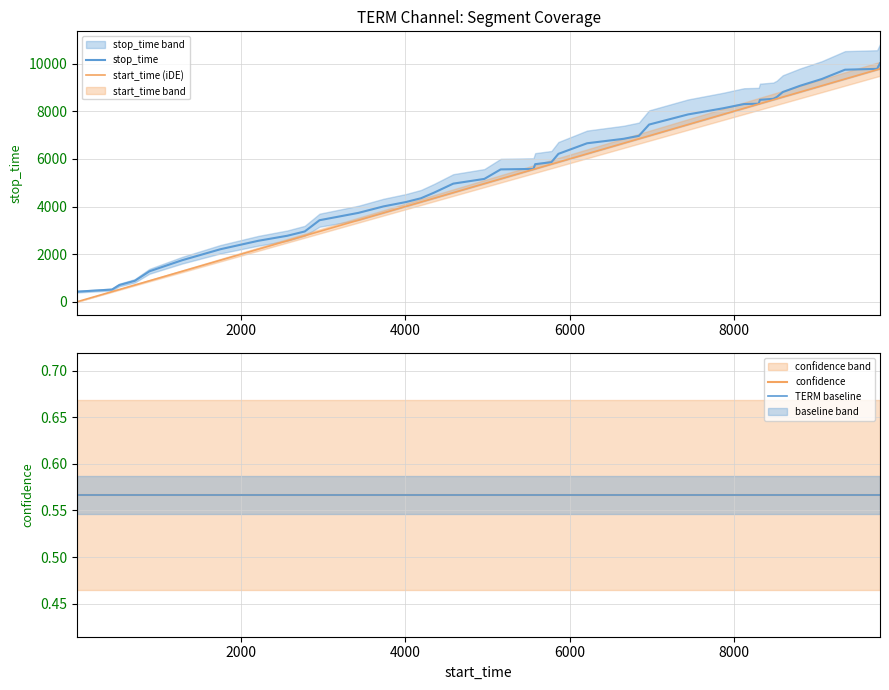

What is the difference between the values at 5778 and 4189?

1515